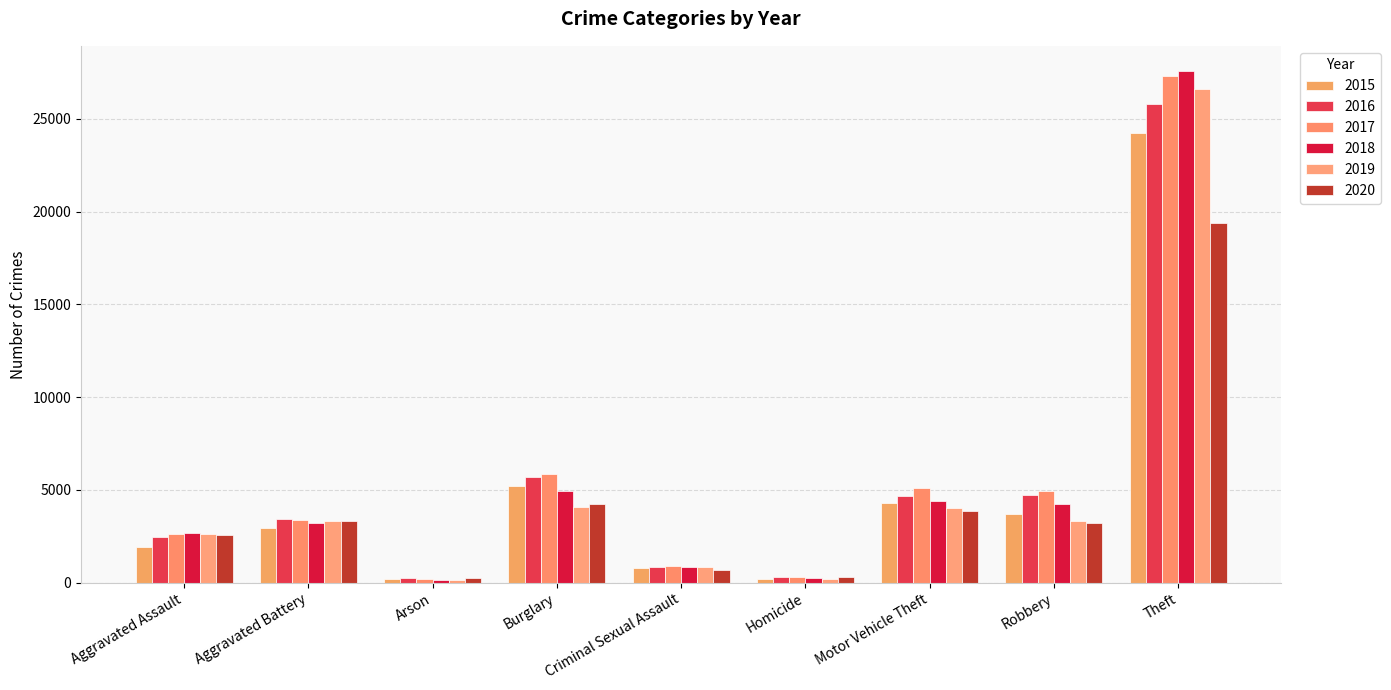

What is the label of the 8th bar from the left?

Robbery